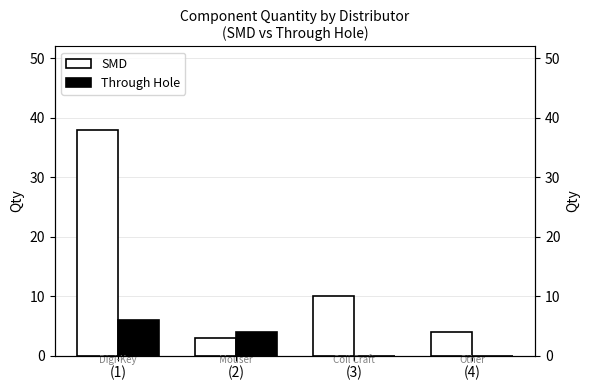

At how many categories does at least one series exceed 32?

1